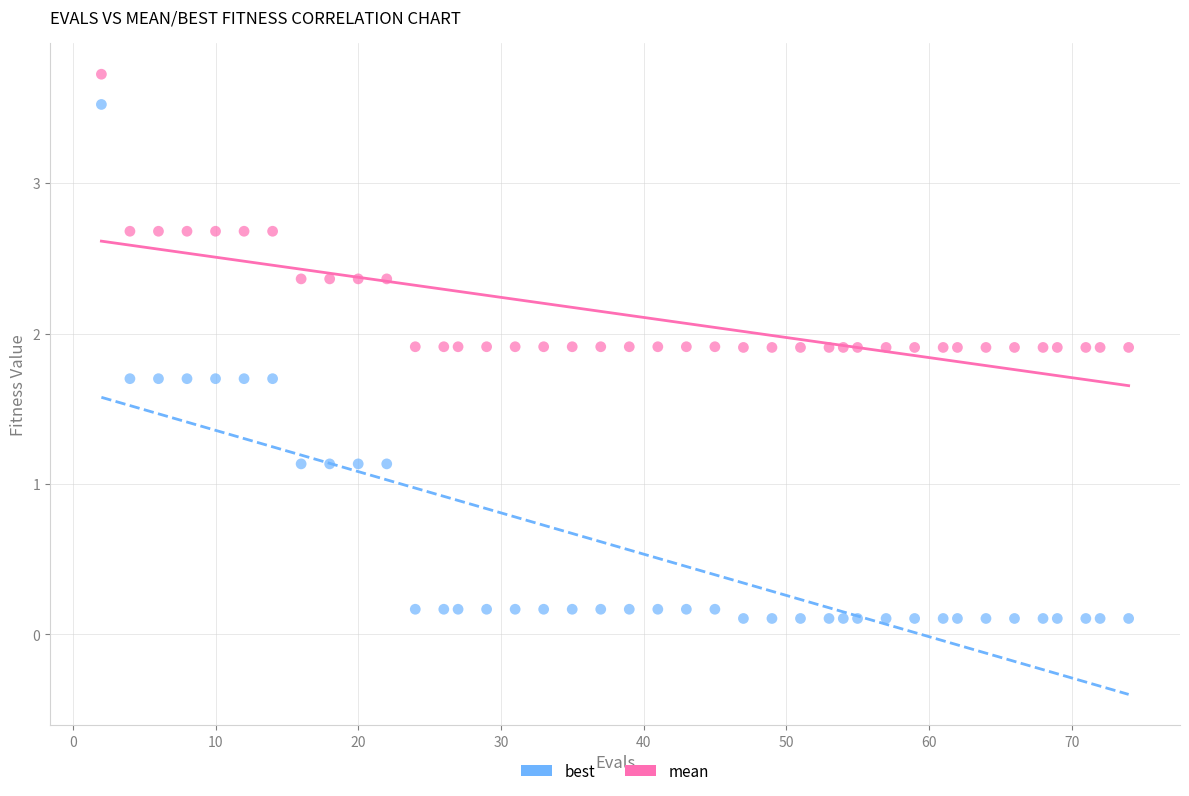

Which series has the widest spread of Y values?

best